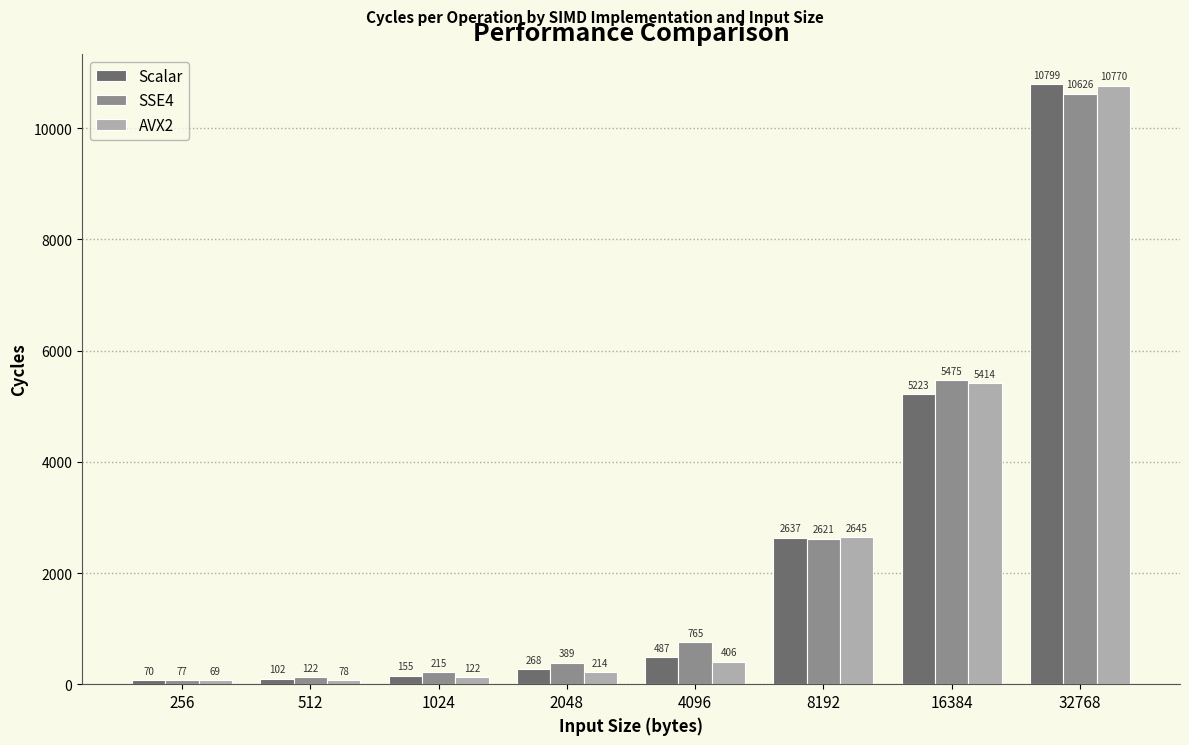

Reading right to left, list all the values displayed in this chart.

Scalar: 32768=10799	16384=5223	8192=2637	4096=487	2048=268	1024=155	512=102	256=70
SSE4: 32768=10626	16384=5475	8192=2621	4096=765	2048=389	1024=215	512=122	256=77
AVX2: 32768=10770	16384=5414	8192=2645	4096=406	2048=214	1024=122	512=78	256=69